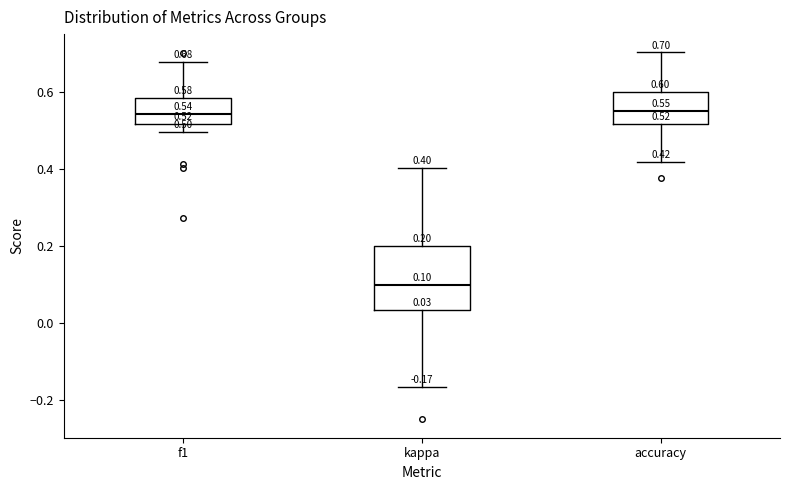

Which box is the tallest, from its lower edge to its upper edge?

kappa